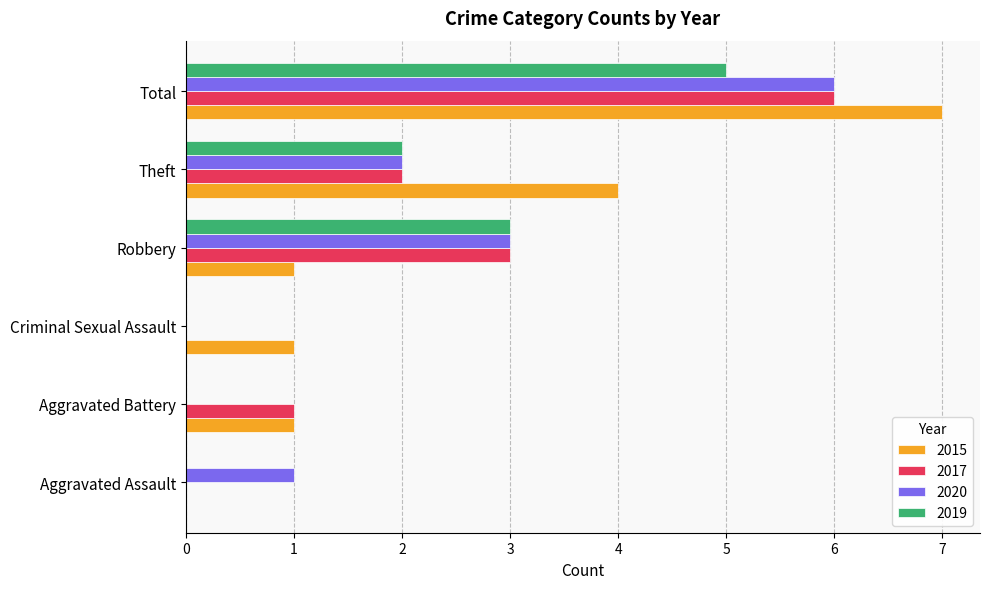

Where is 2019 nearest to the value 2?

Theft